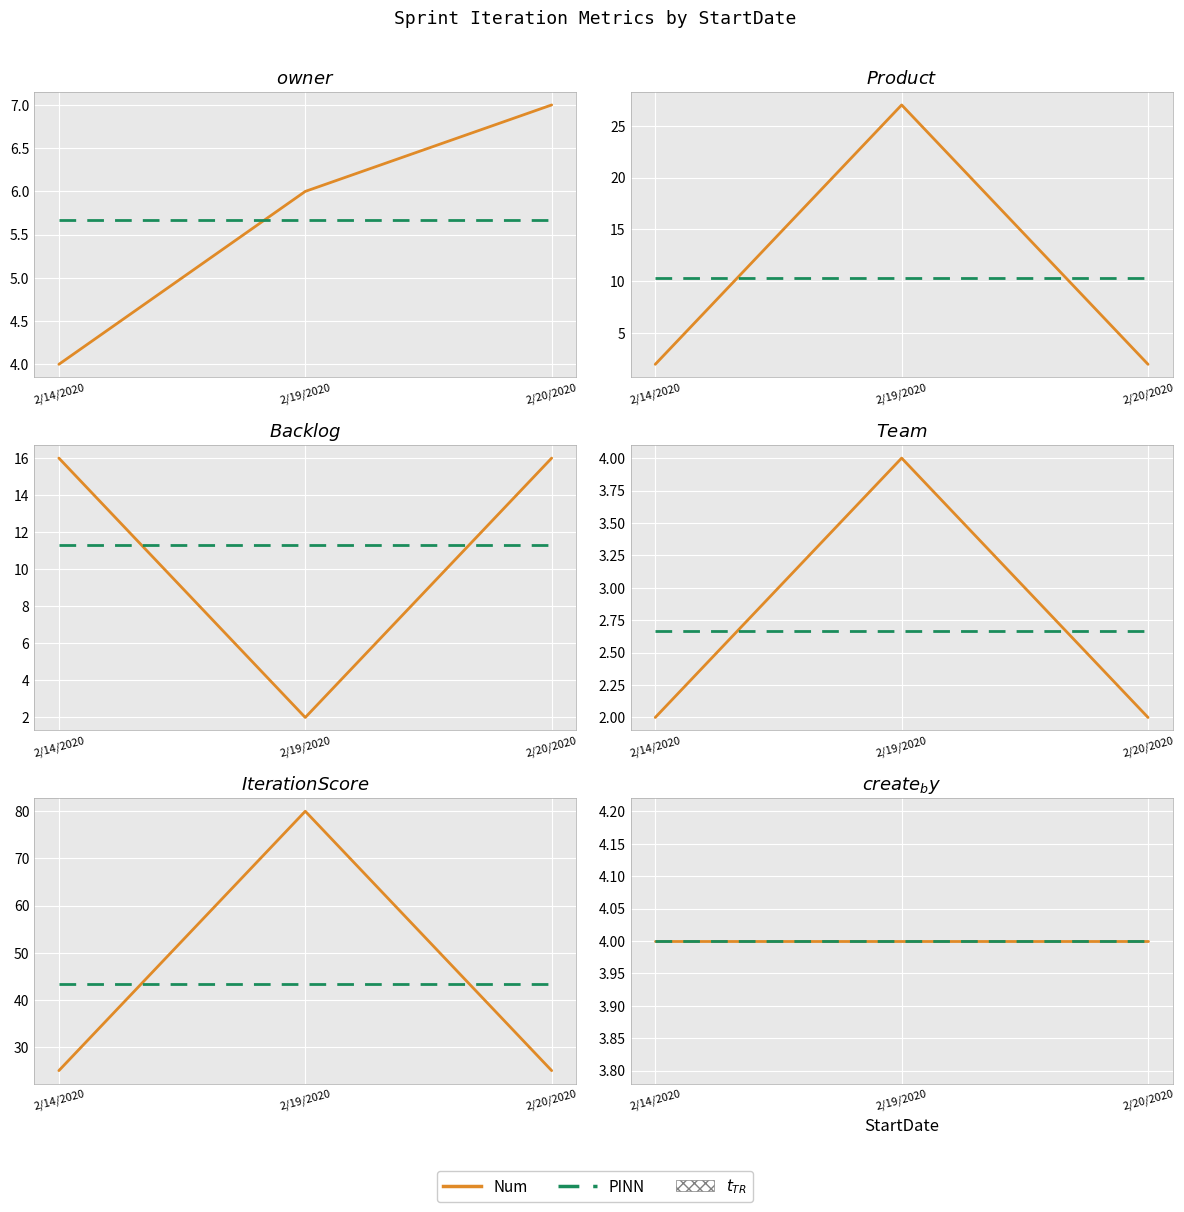

What is the sum of the Backlog values at 2/19/2020 and 2/14/2020?

18